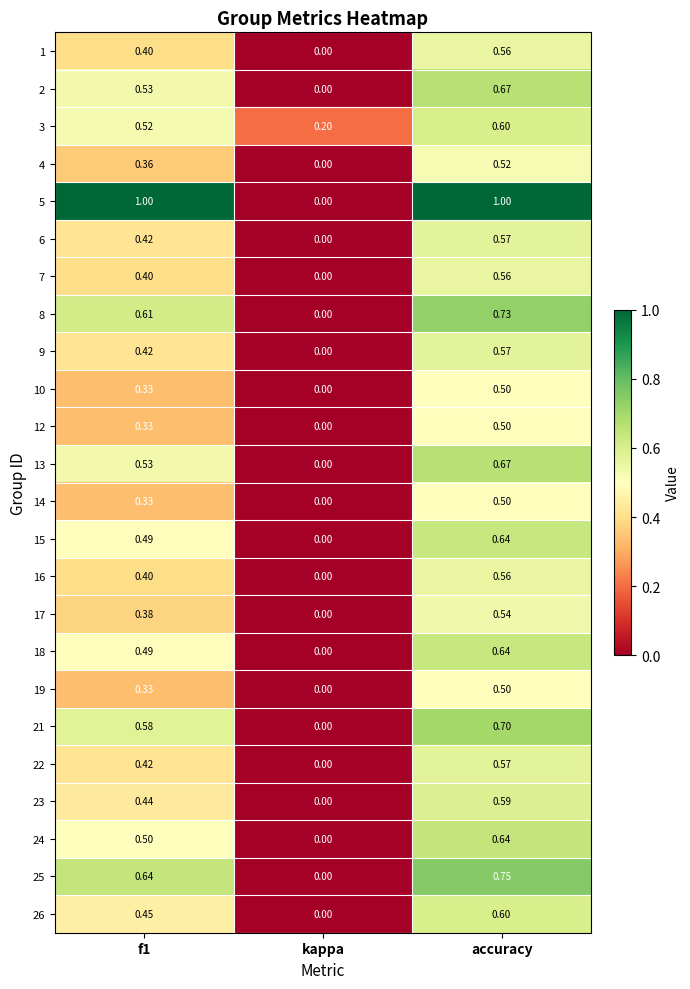

What is the difference between the highest and lowest values at f1?

0.7